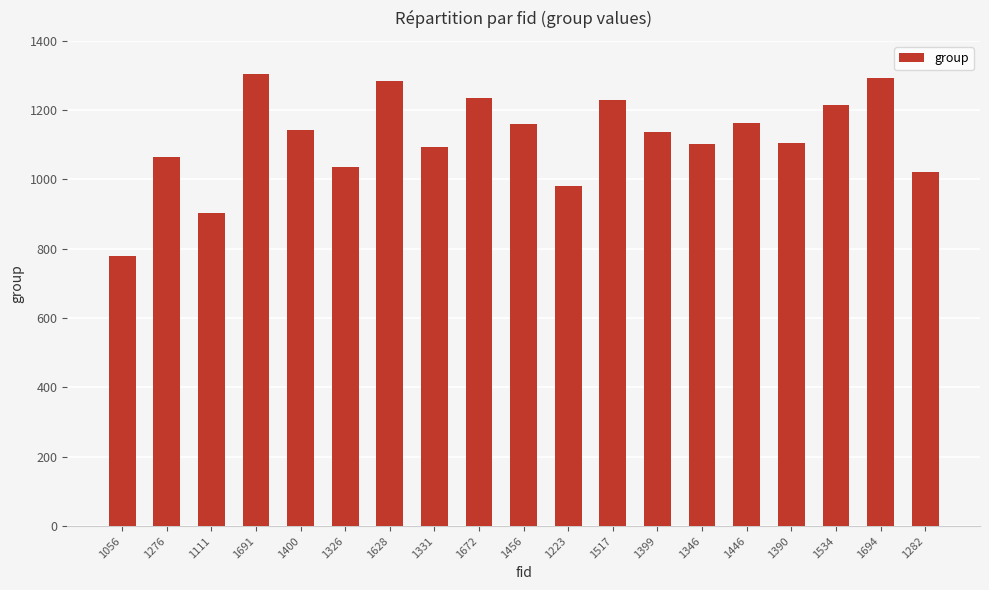

What is the maximum value shown in the chart?

1304